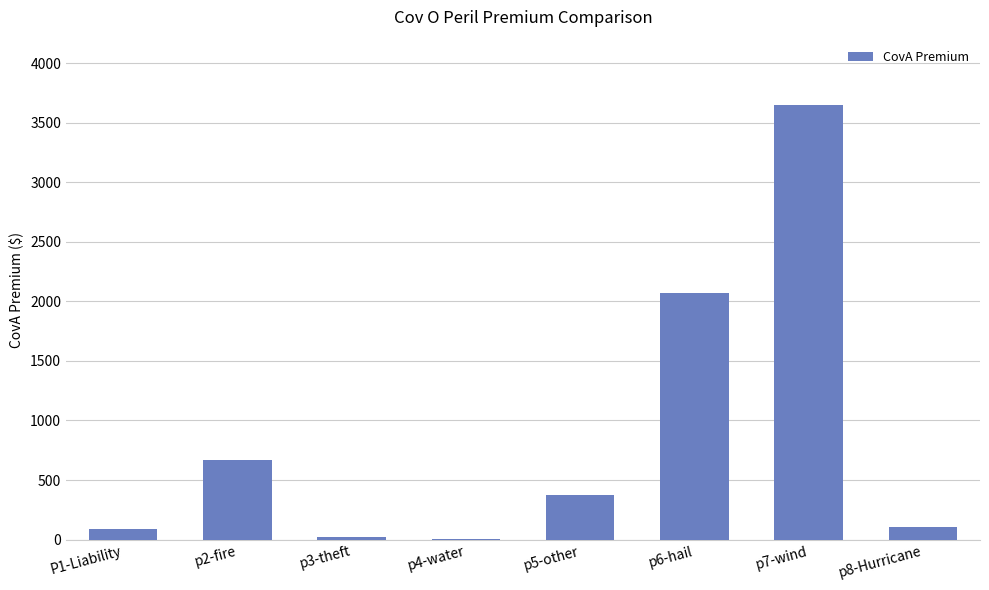

Where is the data nearest to the value 1827?

p6-hail